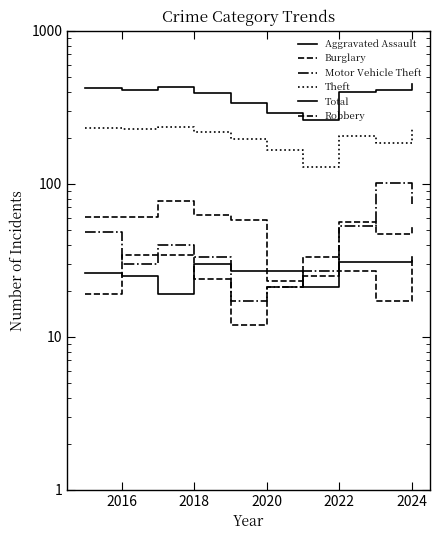

Which series has the widest spread of values?

Total